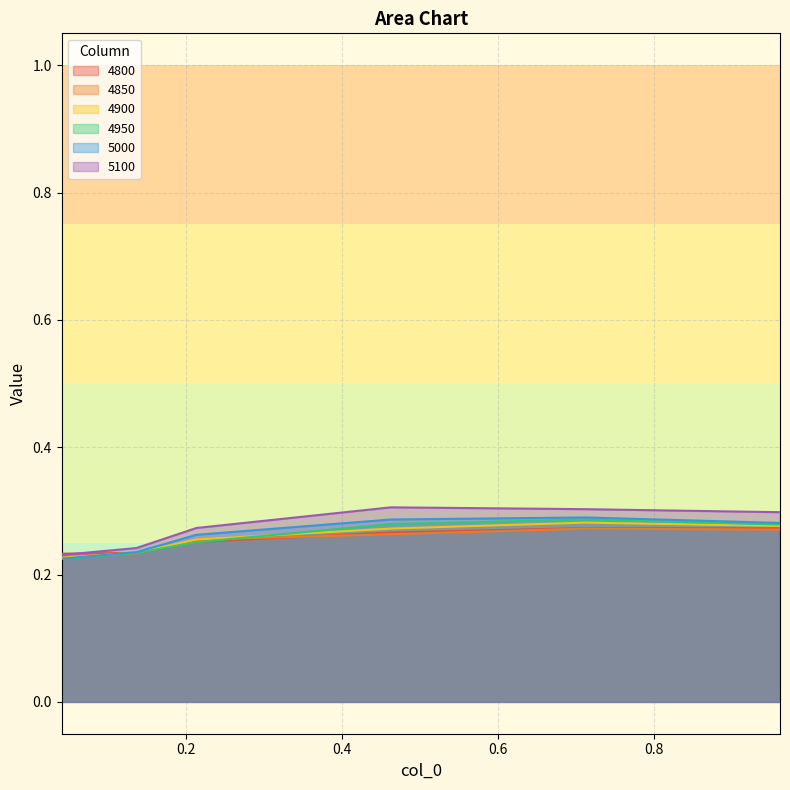

What is the label of the 5th point from the left?

0.7123287671232876